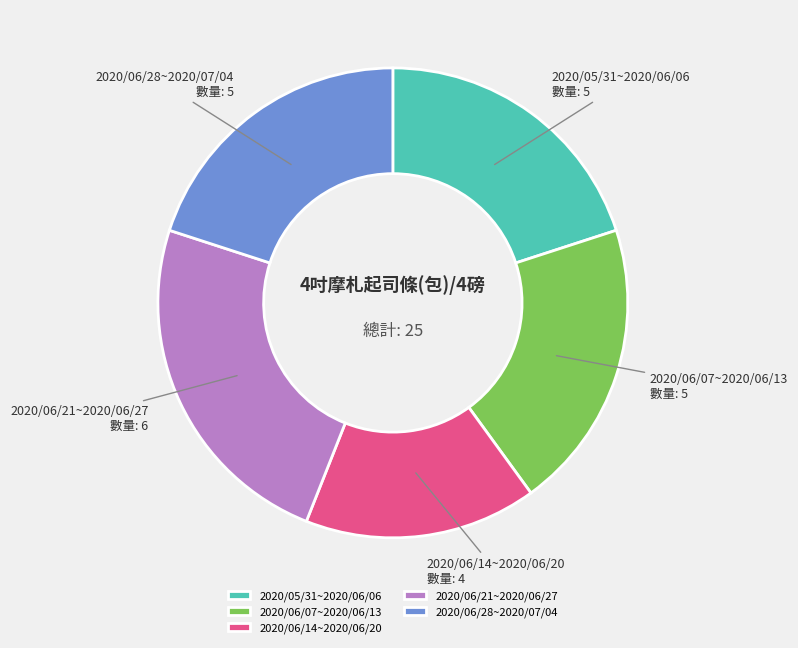

Is the sum of 2020/05/31~2020/06/06 and 2020/06/14~2020/06/20 greater than half?

No